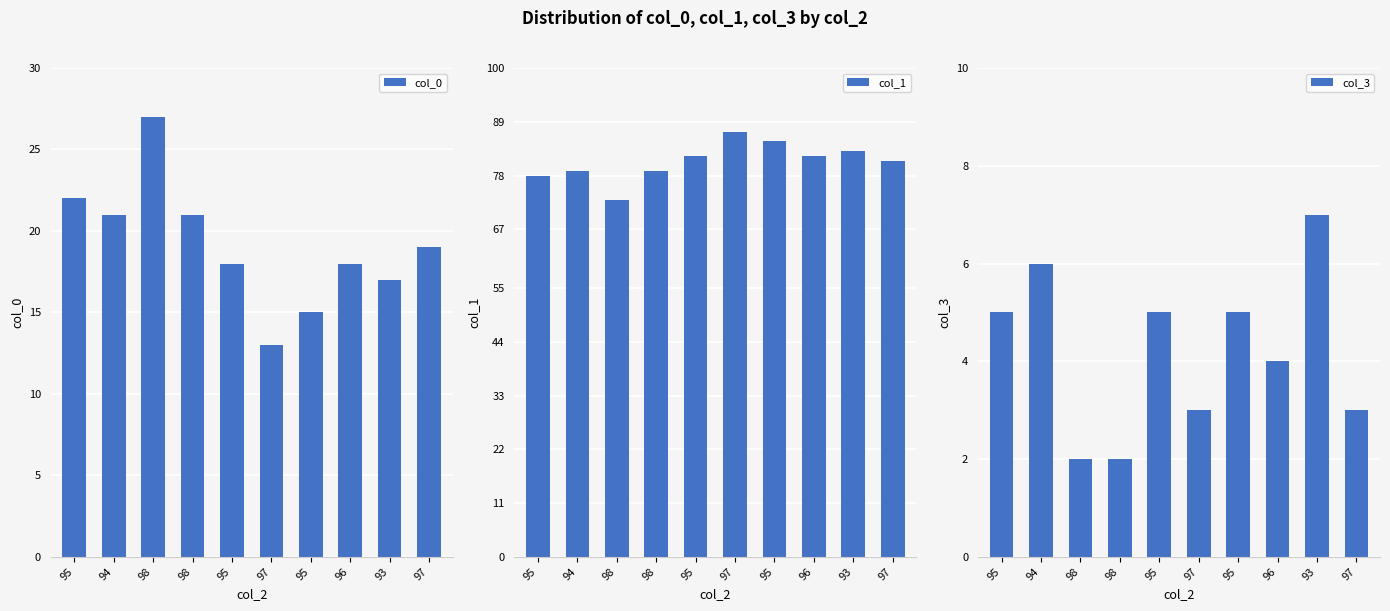

What is the difference between the maximum and minimum values in the col_1 series?

14